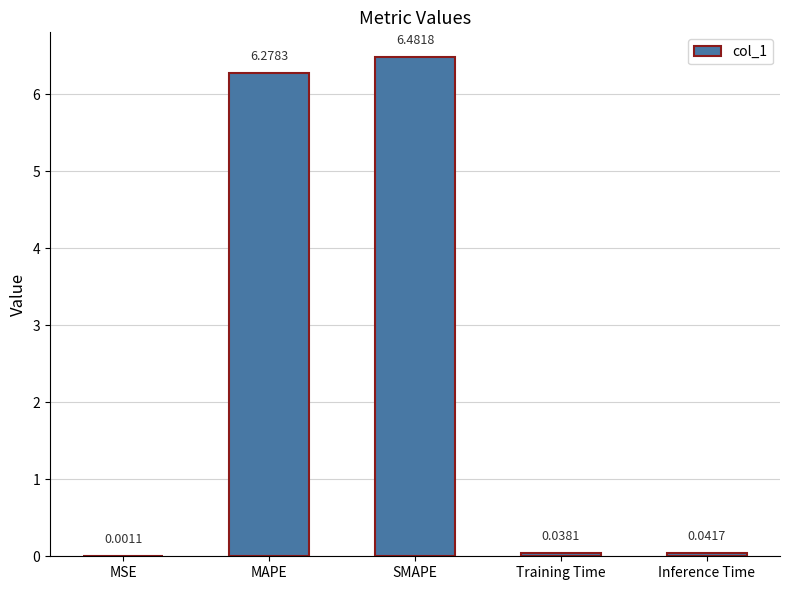

Count the number of data series in this chart.

1